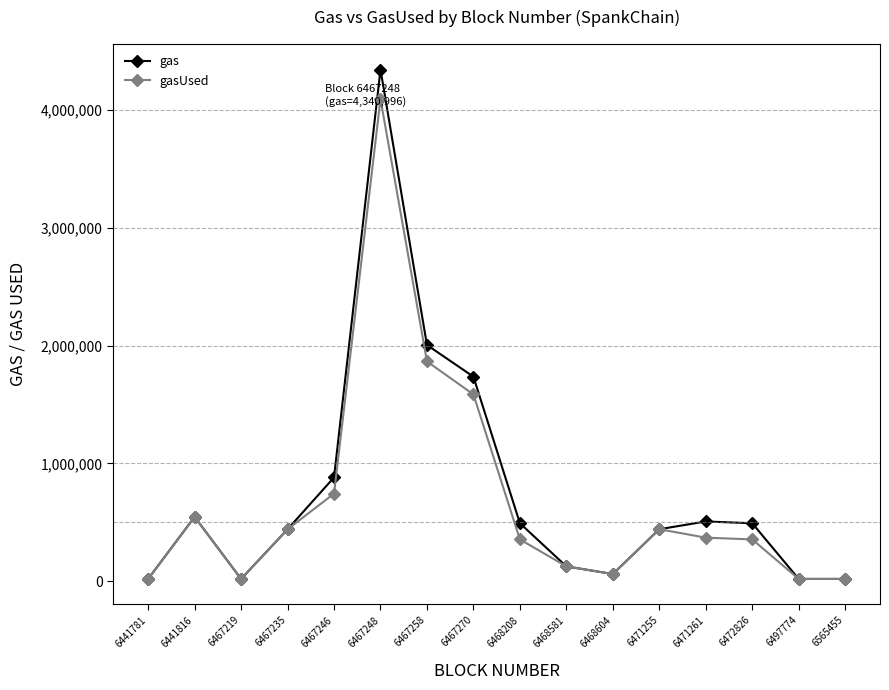

What is the highest value of the gasUsed series?

4090579